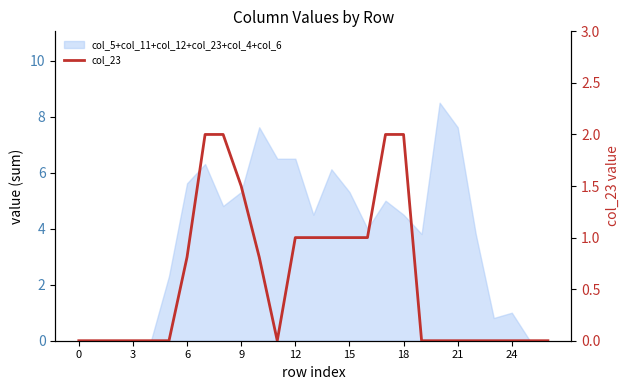

Between 12 and 16, which is larger?

12